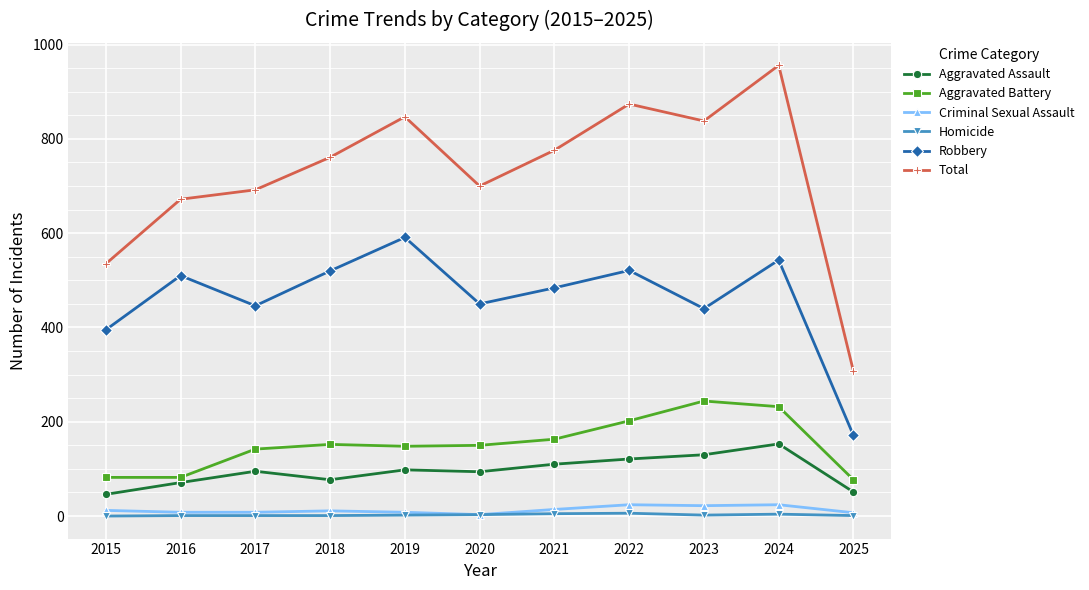

Count the number of data series in this chart.

6